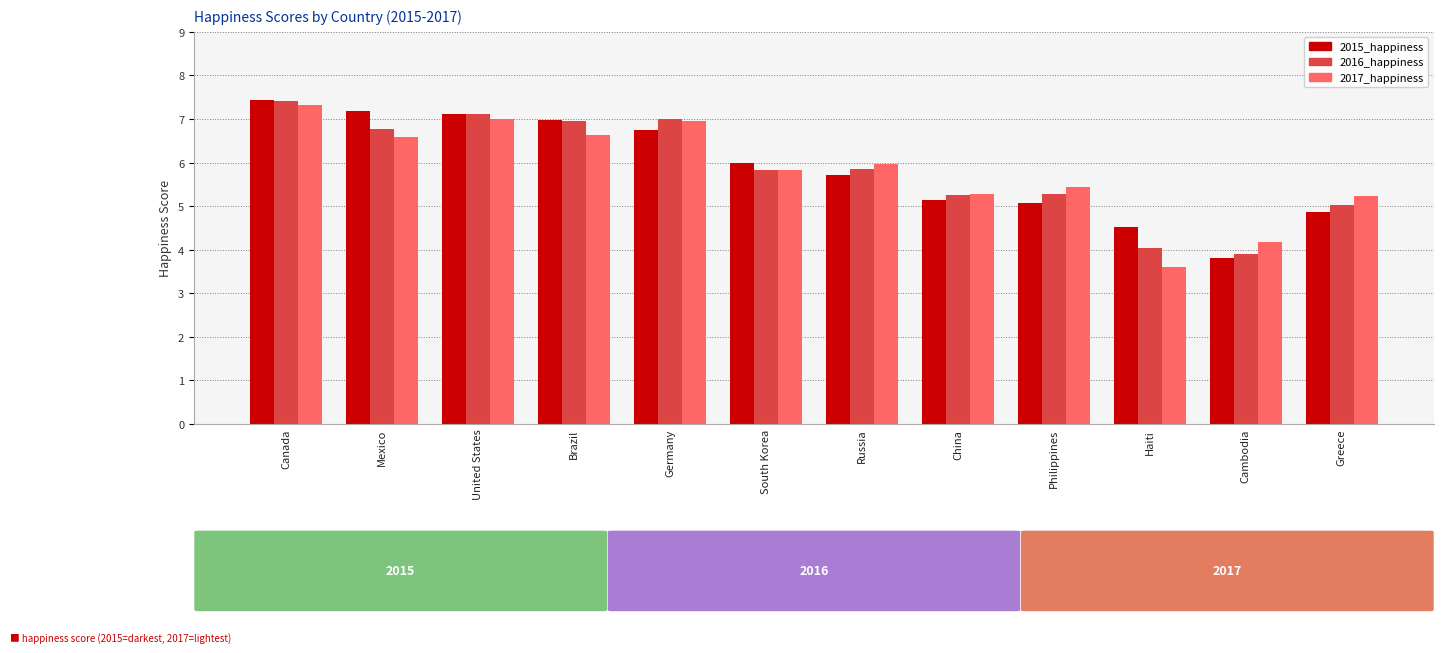

How many distinct data groups are displayed?

3